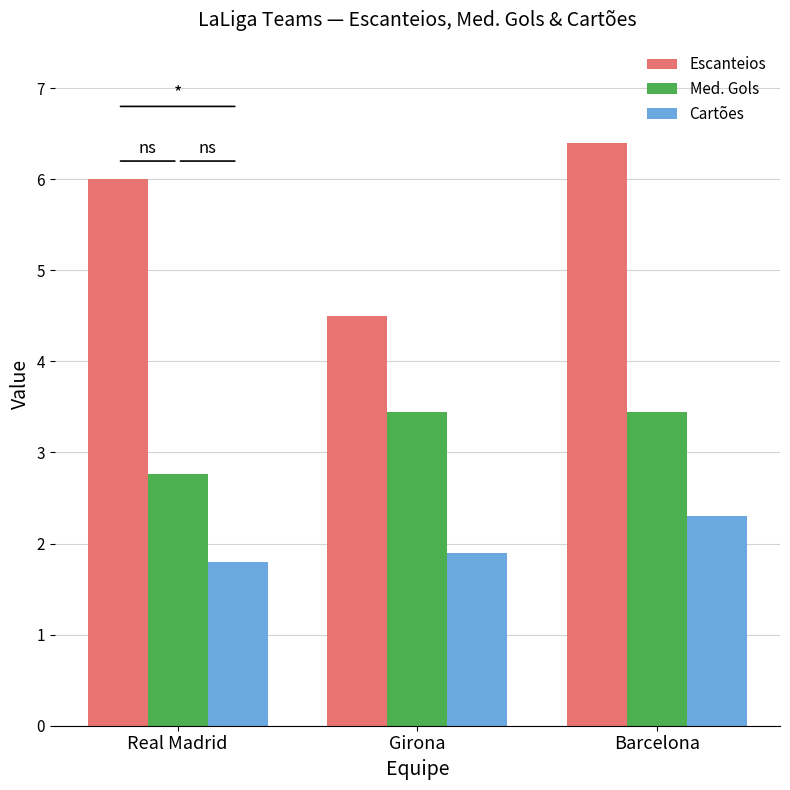

Reading left to right, what are all the values shown in this chart?

Escanteios: 6.0	4.5	6.4
Med. Gols: 2.8	3.4	3.4
Cartões: 1.8	1.9	2.3